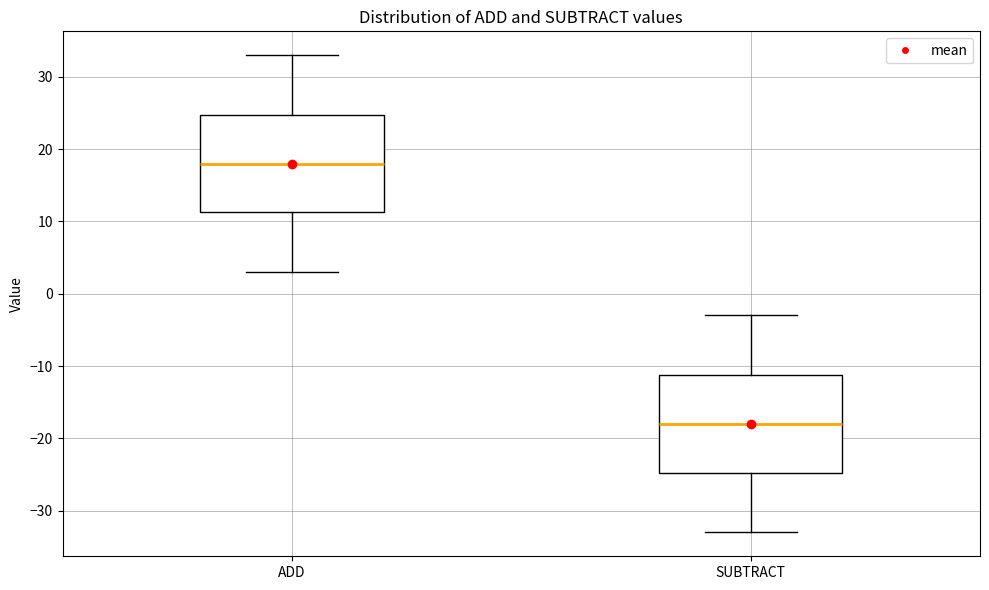

Reading left to right, transcribe this box plot: for each box, give where its median line is, the range the box spans, and where its two whiskers end, as read against the y-axis. The values are not printed on the chart, so give them approximately, as read against the axis.

ADD: median 18, box 11 to 25, whiskers 3 to 33
SUBTRACT: median -18, box -25 to -11, whiskers -33 to -3